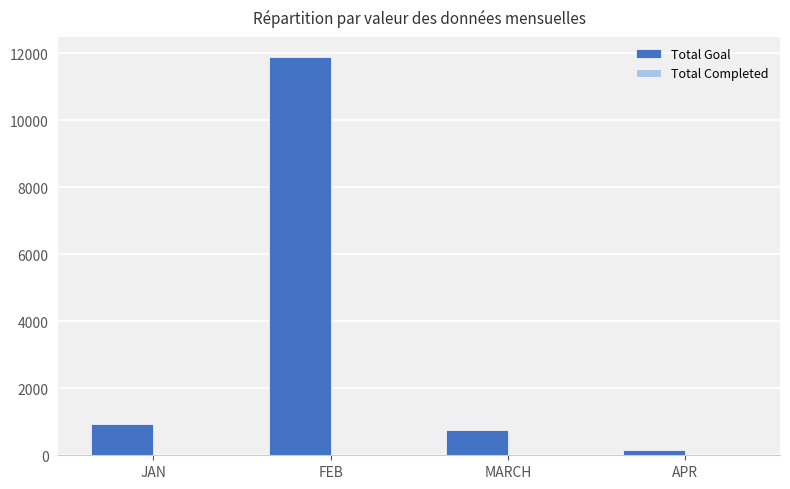

What is the greatest value displayed?

11888